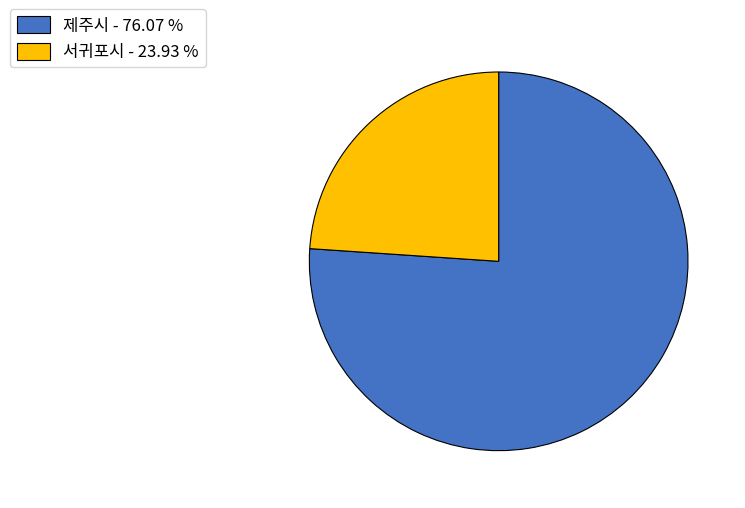

Do 서귀포시 and 제주시 together represent more than half of the pie?

Yes